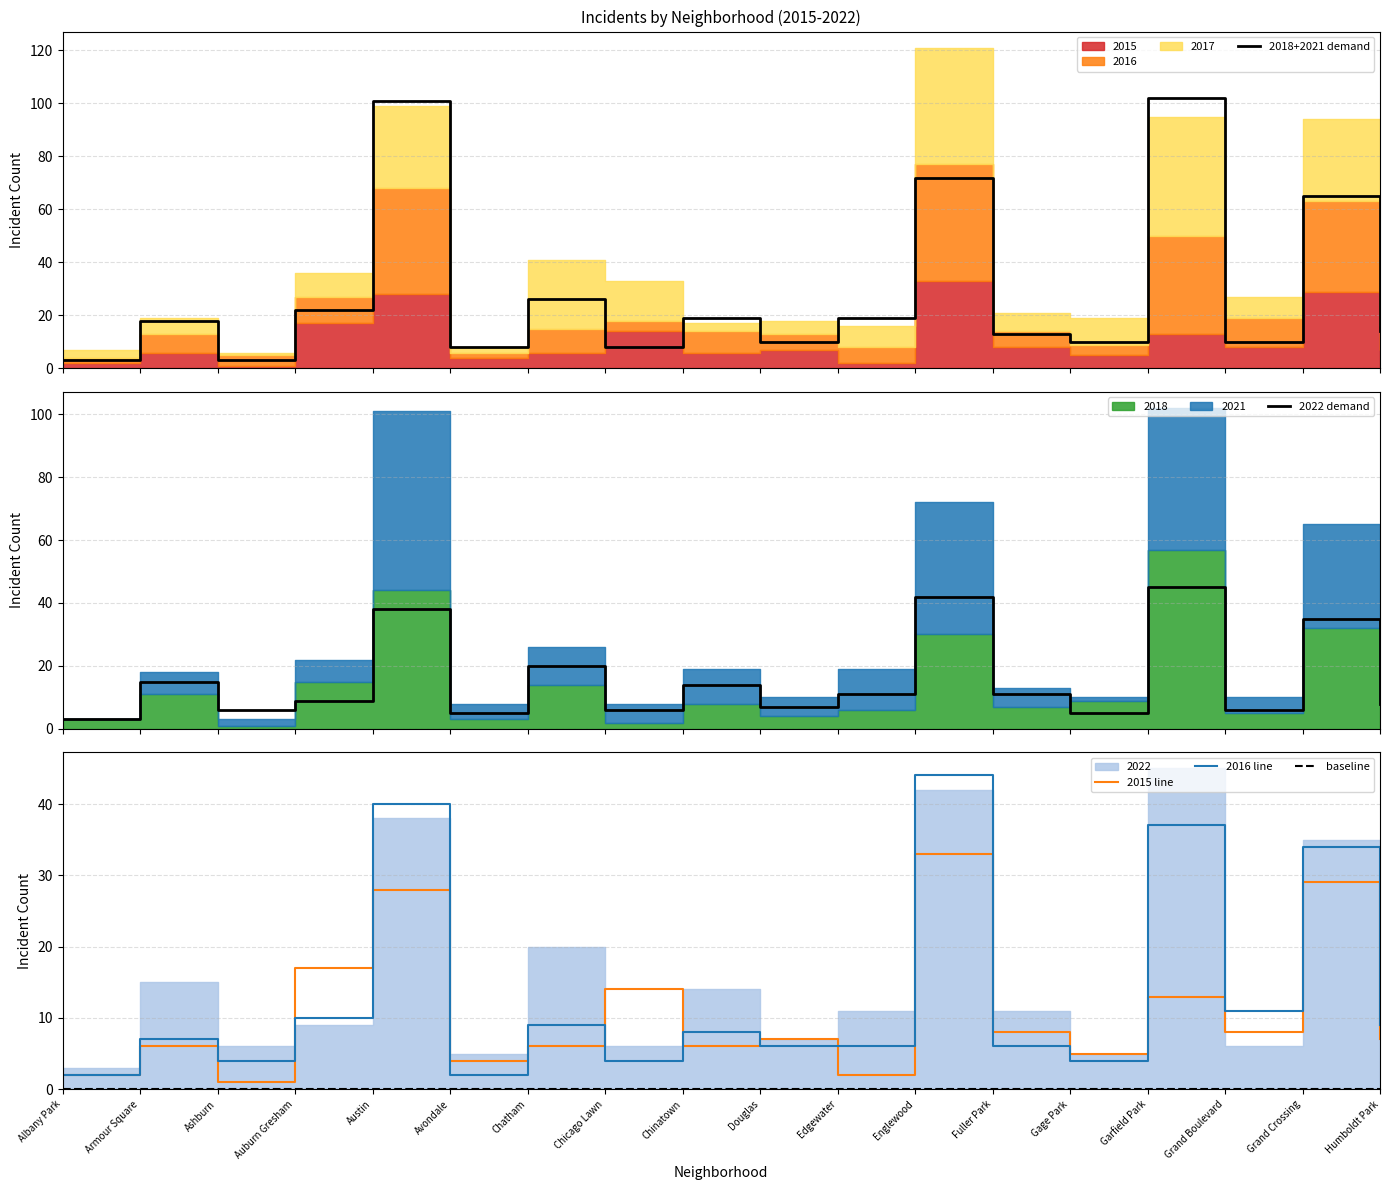

What is the label of the 10th point from the left?

Douglas